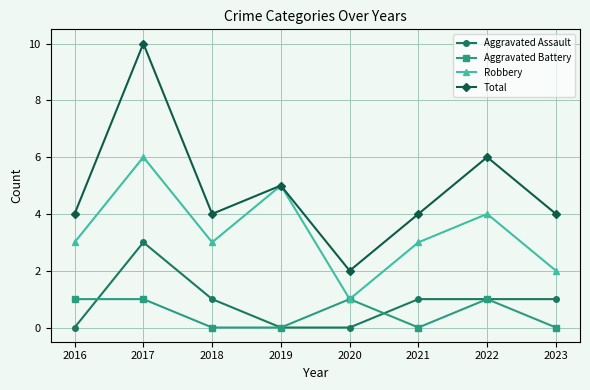

Reading left to right, what are all the values shown in this chart?

Aggravated Assault: 2016=0	2017=3	2018=1	2019=0	2020=0	2021=1	2022=1	2023=1
Aggravated Battery: 2016=1	2017=1	2018=0	2019=0	2020=1	2021=0	2022=1	2023=0
Robbery: 2016=3	2017=6	2018=3	2019=5	2020=1	2021=3	2022=4	2023=2
Total: 2016=4	2017=10	2018=4	2019=5	2020=2	2021=4	2022=6	2023=4